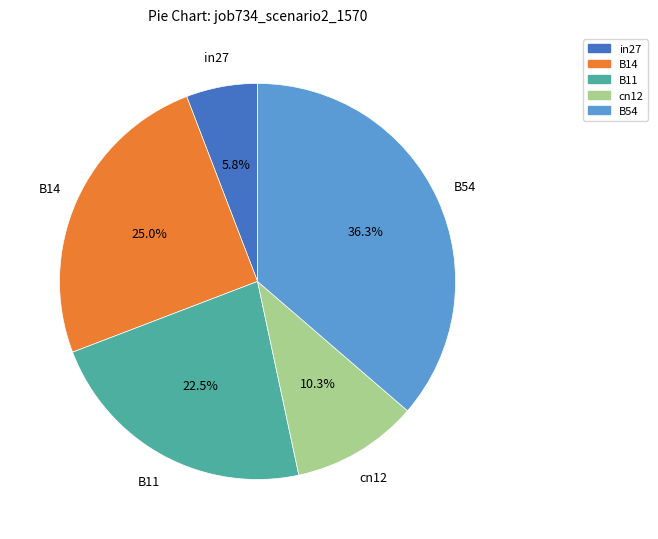

Count the number of slices in the pie.

5